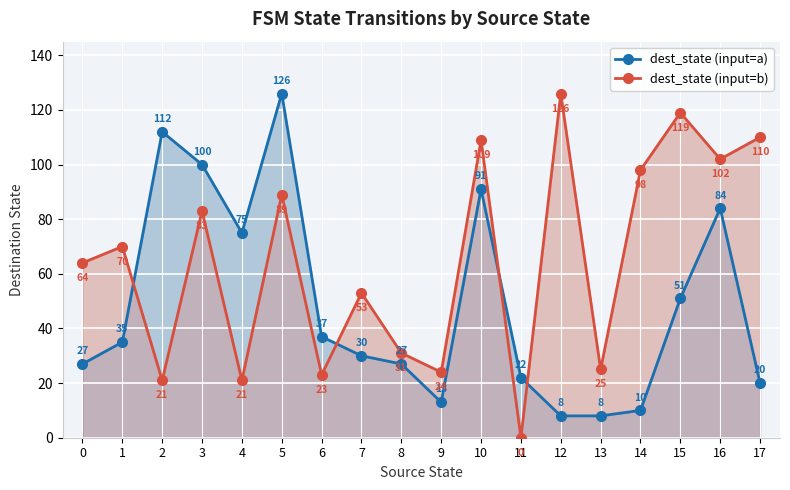

True or false: dest_state (input=a) has more than 1 interior local peaks.

True